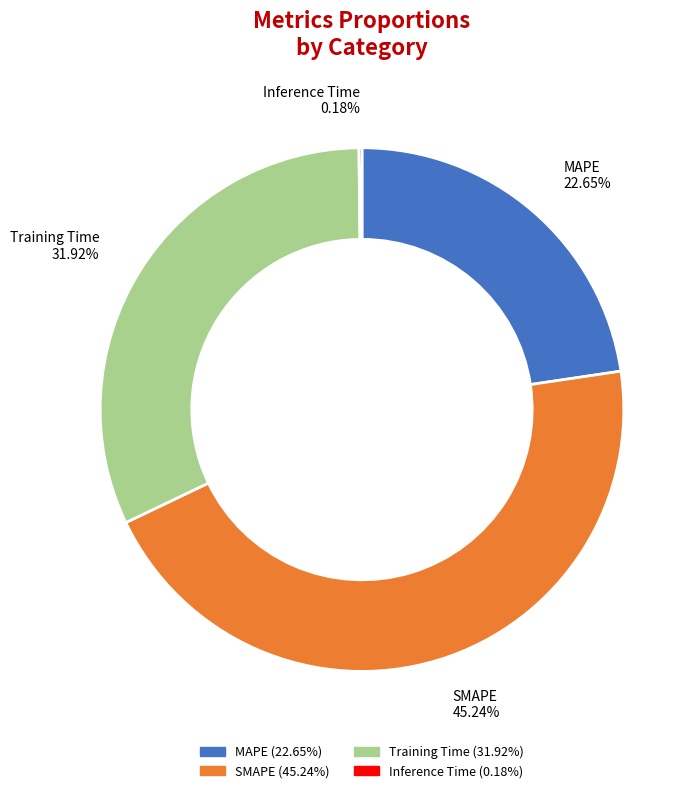

Does MAPE represent more than half of the total?

No